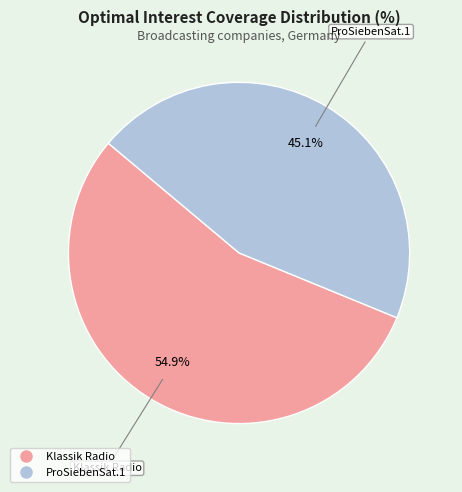

Is there a majority slice in this chart?

Yes